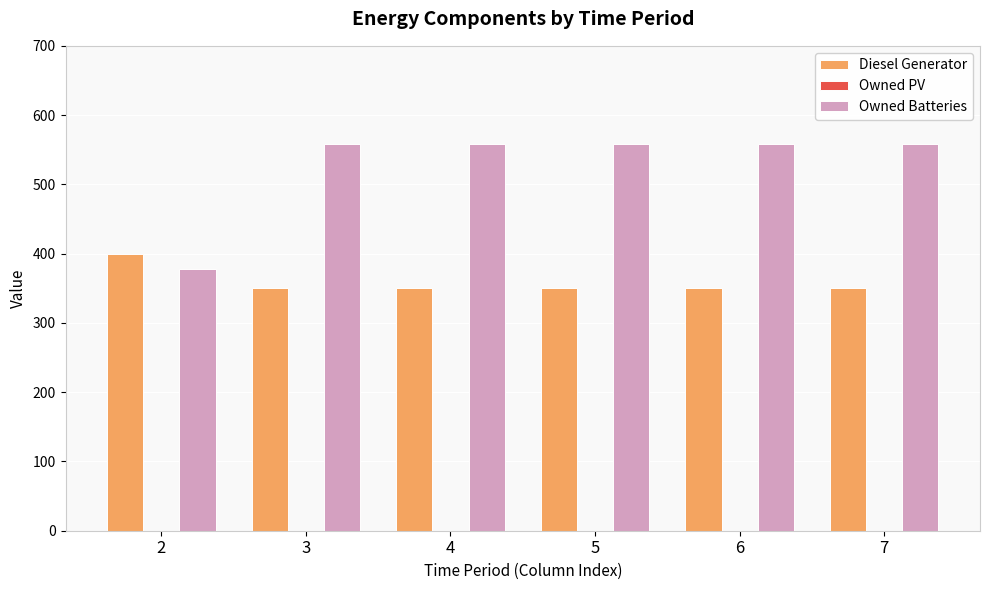

What is the greatest value displayed?

559